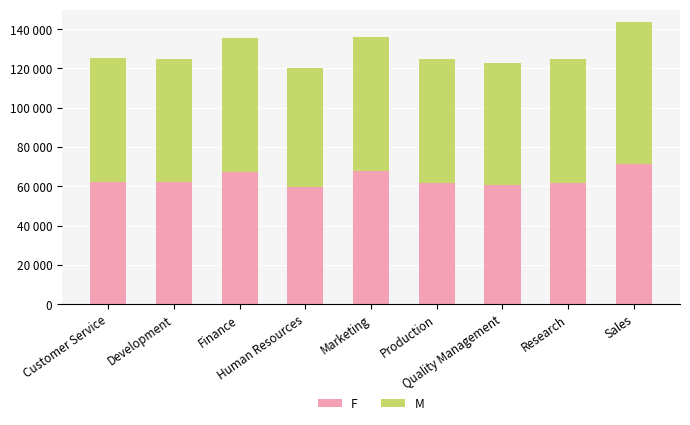

The M series shows 72609.3 at Sales. True or false?

True